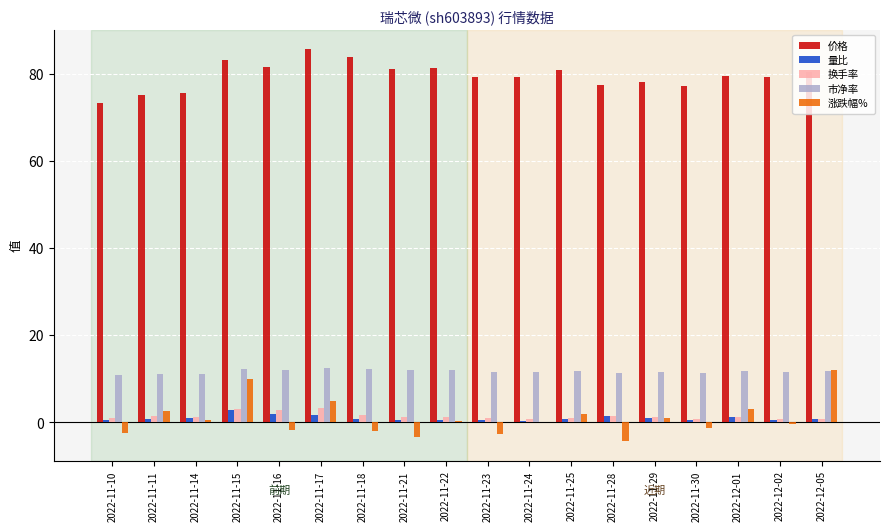

Which series has the largest total across all categories?

价格